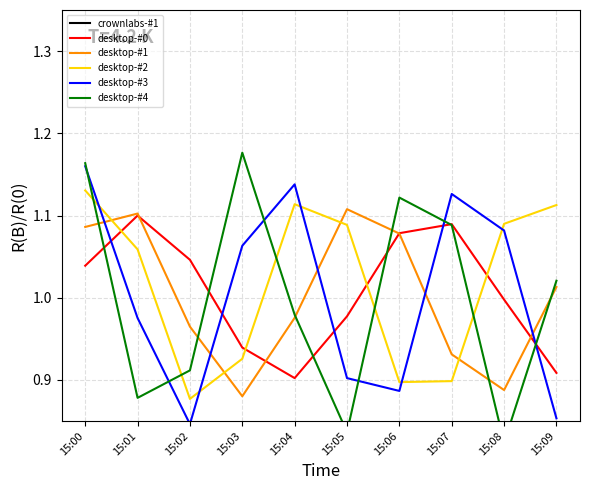

Where does the desktop-#1 series first go above 1?

15:00